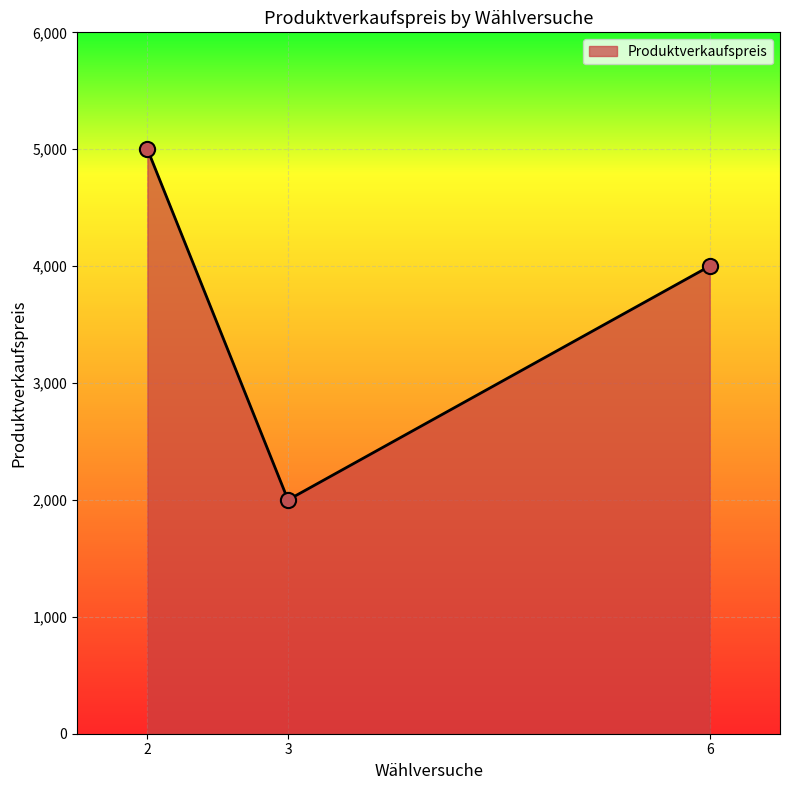

Which has a higher value, 3 or 6?

6